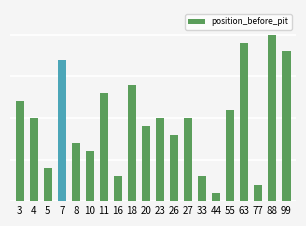

What is the difference between the values at 55 and 26?

3